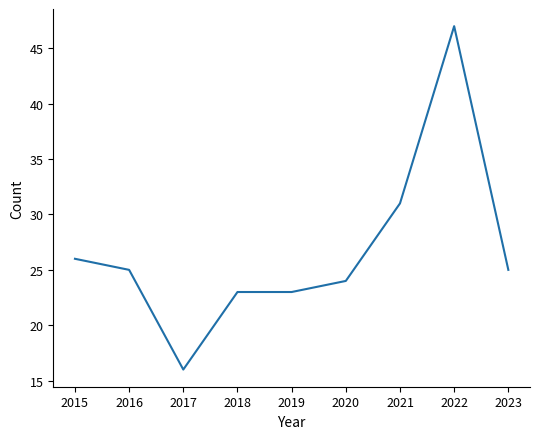

What is the change in value from 2017 to 2022?

+31